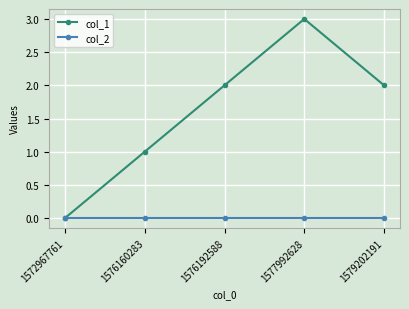

Does the chart display data point markers on the line(s)?

Yes